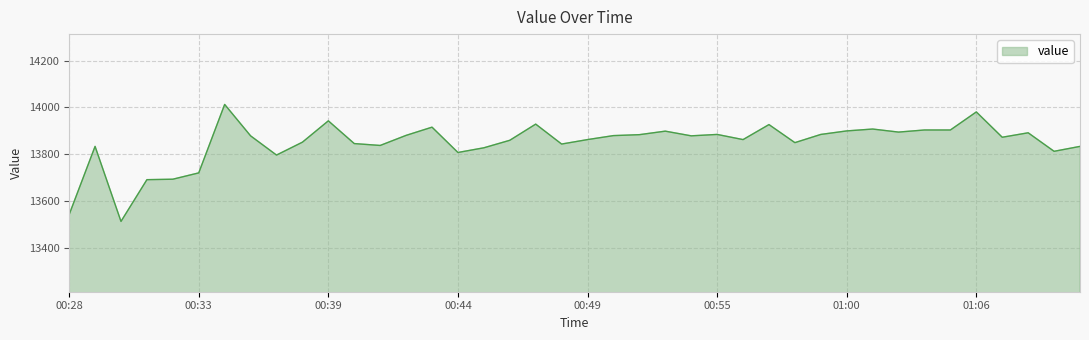

What is the difference between the maximum and minimum values?

499